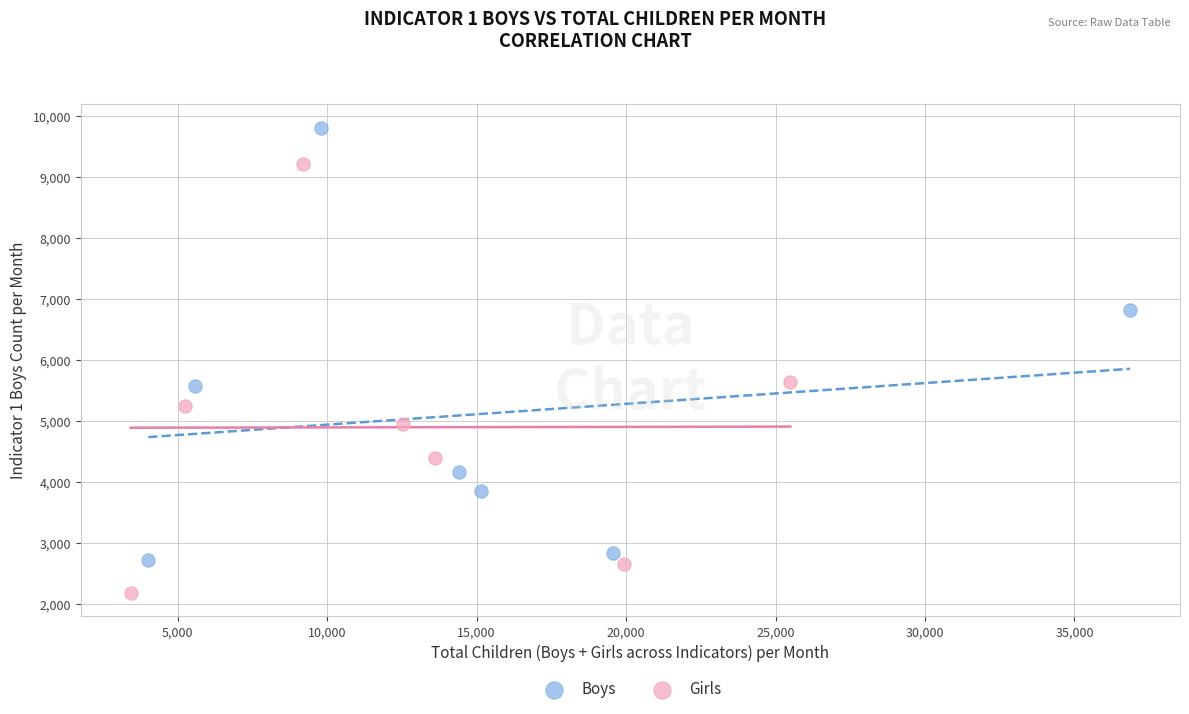

Which series reaches the maximum Y coordinate?

Boys